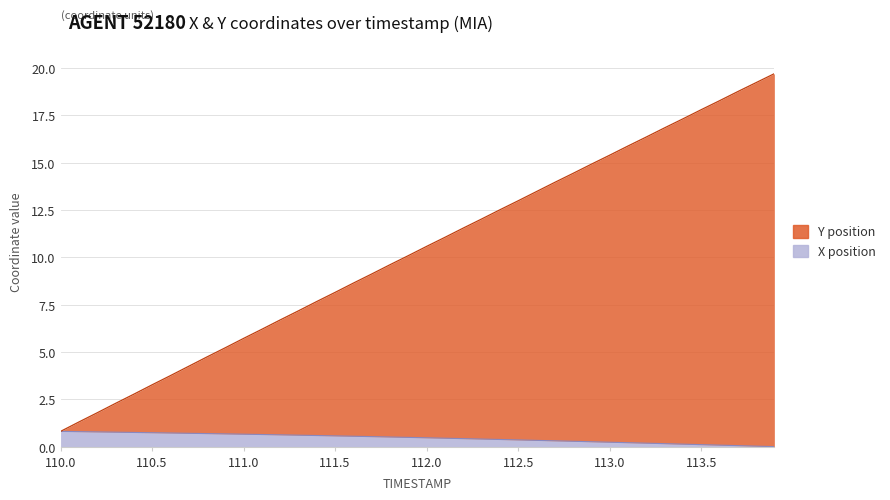

Reading right to left, list all the values displayed in this chart.

X position: 113.9=0.0	113.8=0.0	113.7=0.1	113.6=0.1	113.5=0.1	113.4=0.1	113.3=0.2	113.2=0.2	113.1=0.2	113.0=0.2	112.9=0.3	112.8=0.3	112.7=0.3	112.6=0.3	112.5=0.4	112.4=0.4	112.3=0.4	112.2=0.4	112.1=0.4	112.0=0.5	111.9=0.5	111.8=0.5	111.7=0.5	111.6=0.5	111.5=0.6	111.4=0.6	111.3=0.6	111.2=0.6	111.1=0.6	111.0=0.7	110.9=0.7	110.8=0.7	110.7=0.7	110.6=0.7	110.5=0.7	110.4=0.7	110.3=0.8	110.2=0.8	110.1=0.8	110.0=0.8
Y position: 113.9=19.7	113.8=19.2	113.7=18.8	113.6=18.3	113.5=17.8	113.4=17.3	113.3=16.8	113.2=16.4	113.1=15.9	113.0=15.4	112.9=14.9	112.8=14.4	112.7=14.0	112.6=13.5	112.5=13.0	112.4=12.5	112.3=12.0	112.2=11.5	112.1=11.1	112.0=10.6	111.9=10.1	111.8=9.6	111.7=9.1	111.6=8.6	111.5=8.1	111.4=7.7	111.3=7.2	111.2=6.7	111.1=6.2	111.0=5.7	110.9=5.2	110.8=4.7	110.7=4.2	110.6=3.8	110.5=3.3	110.4=2.8	110.3=2.3	110.2=1.8	110.1=1.3	110.0=0.8